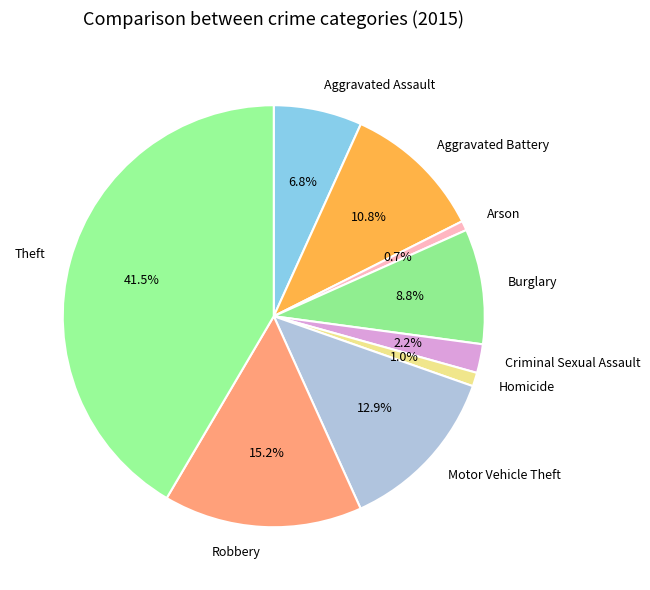

What is the total percentage of Aggravated Battery and Arson?

11.5%